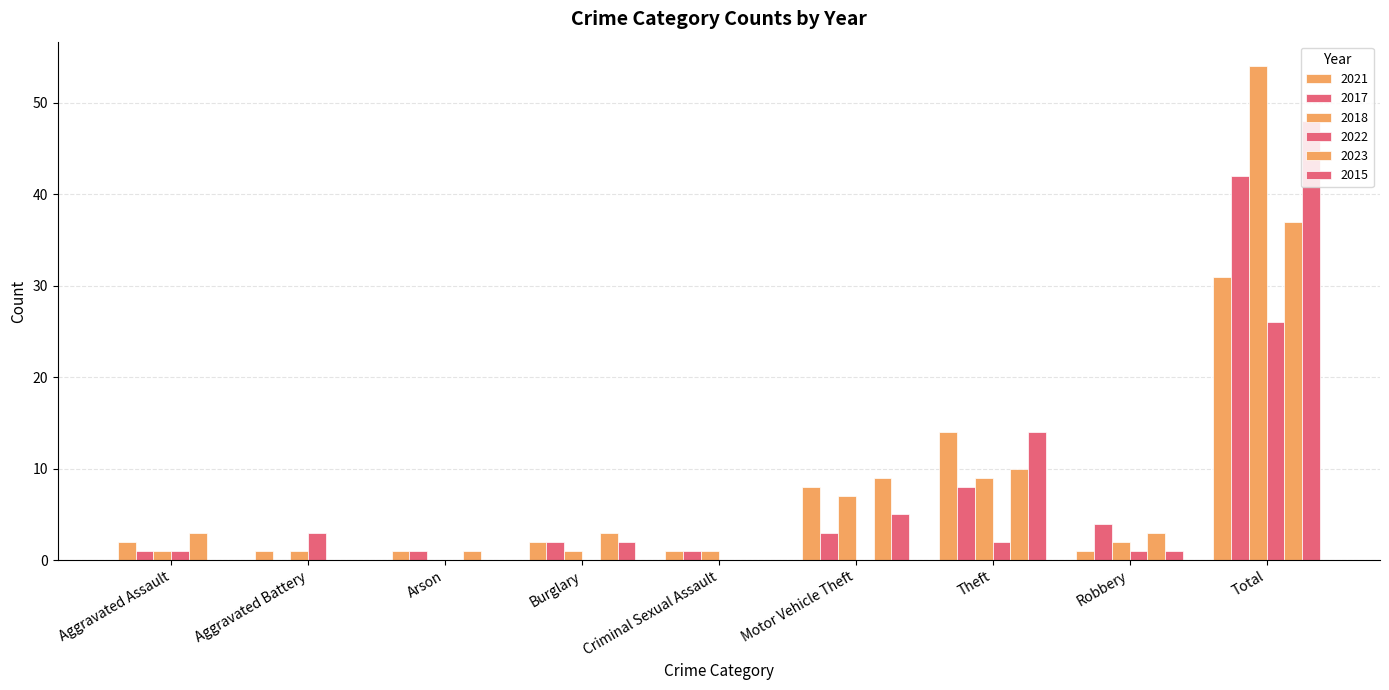

Reading left to right, what are all the values shown in this chart?

2021: 2	1	1	2	1	8	14	1	31
2017: 1	0	1	2	1	3	8	4	42
2018: 1	1	0	1	1	7	9	2	54
2022: 1	3	0	0	0	0	2	1	26
2023: 3	0	1	3	0	9	10	3	37
2015: 0	0	0	2	0	5	14	1	48